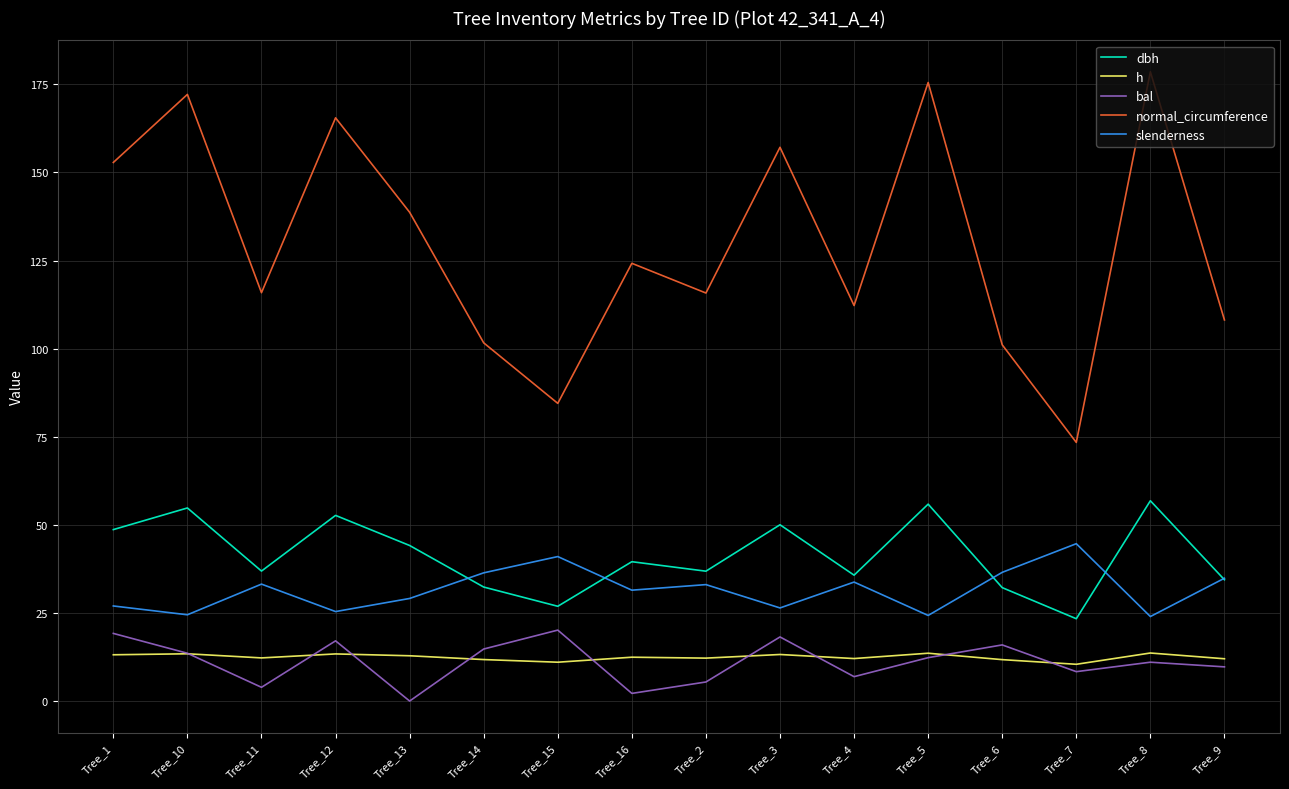

True or false: normal_circumference and bal cross at least once.

False